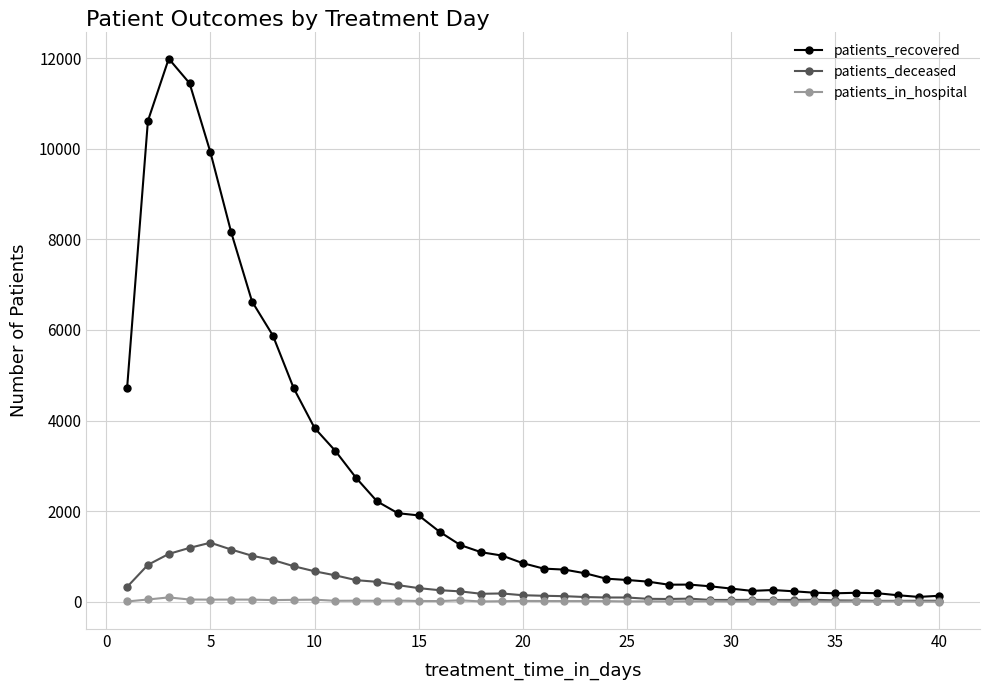

What is the greatest value displayed?

11991